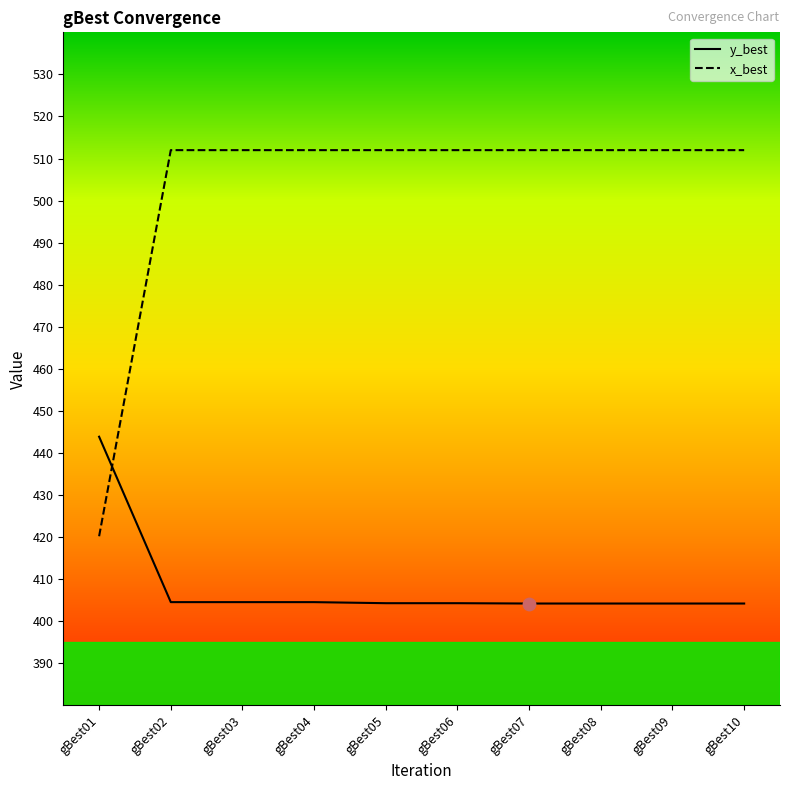

Is the value of x_best at gBest08 greater than the value of y_best at gBest03?

Yes